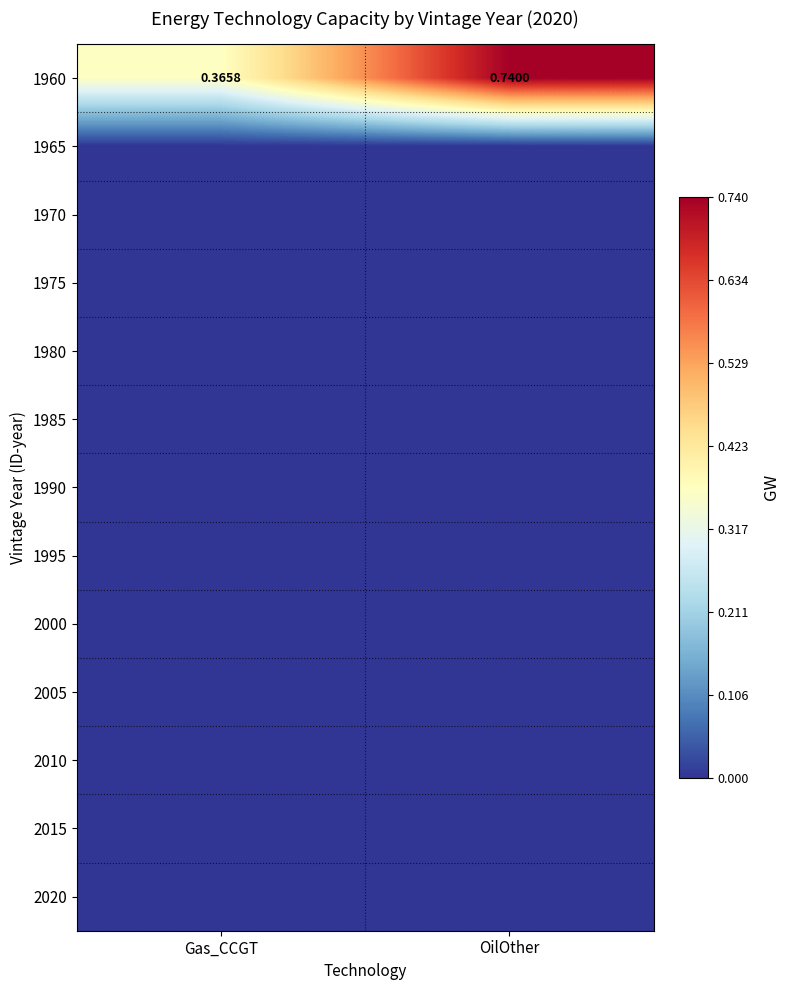

Rank the series at Gas_CCGT from lowest to highest value.

1965, 1970, 1975, 1980, 1985, 1990, 1995, 2000, 2005, 2010, 2015, 2020, 1960